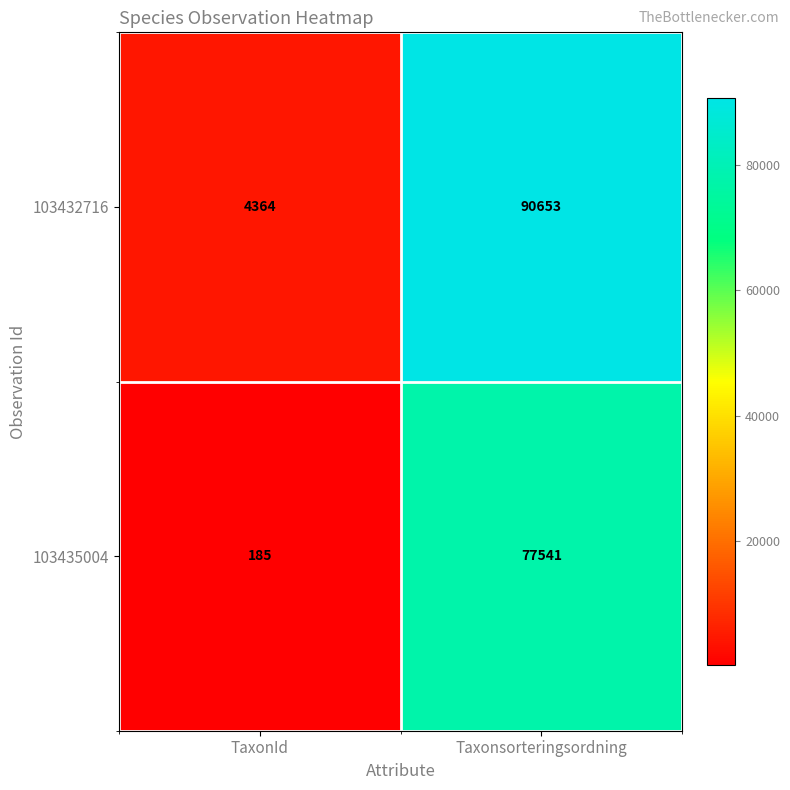

What is the sum of all 103435004 values?

77726